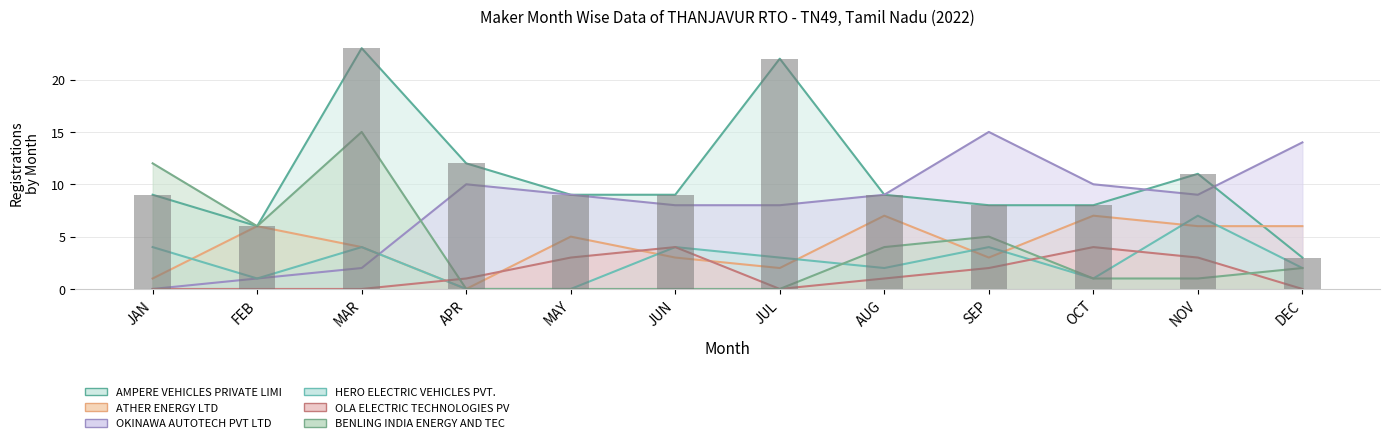

Read the HERO ELECTRIC VEHICLES PVT. LTD value at JUL.

3